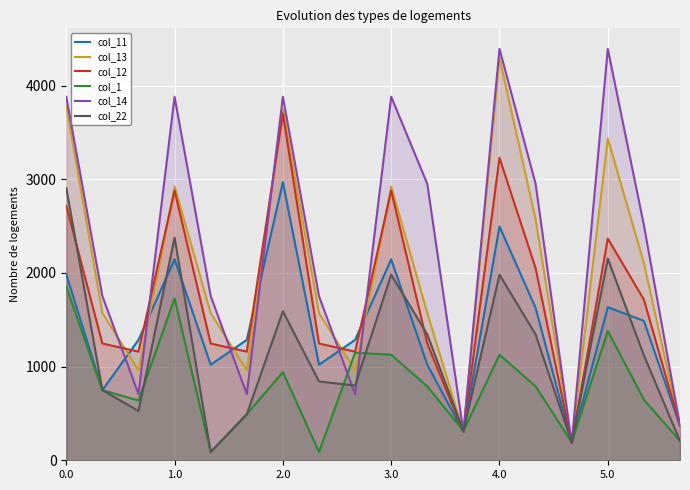

In col_14, how many points are higher than both neighbors (excluding endpoints)?

5